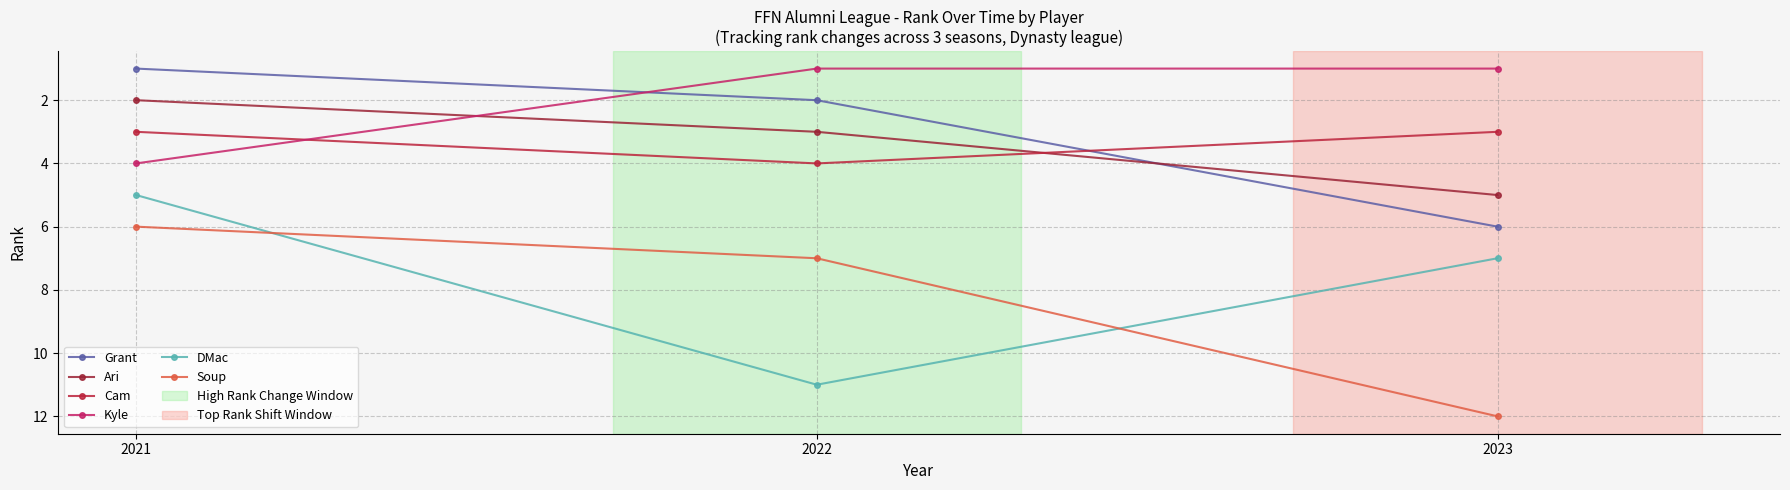

What is the spread (max minus min) of values at 2022?

10